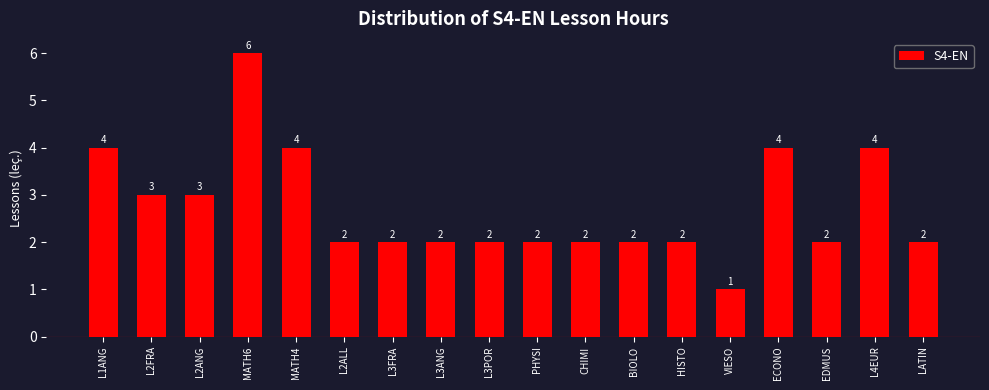

Reading left to right, transcribe all the data shown in this chart.

L1ANG=4	L2FRA=3	L2ANG=3	MATH6=6	MATH4=4	L2ALL=2	L3FRA=2	L3ANG=2	L3POR=2	PHYSI=2	CHIMI=2	BIOLO=2	HISTO=2	VIESO=1	ECONO=4	EDMUS=2	L4EUR=4	LATIN=2